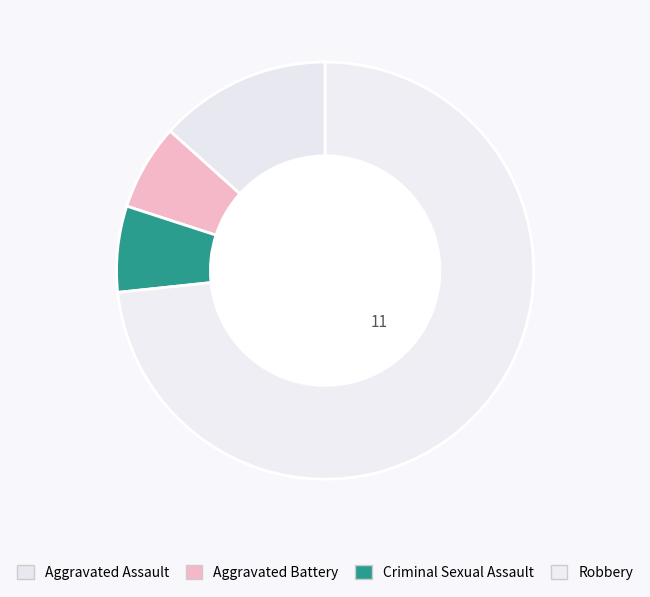

Count the number of slices in the pie.

4